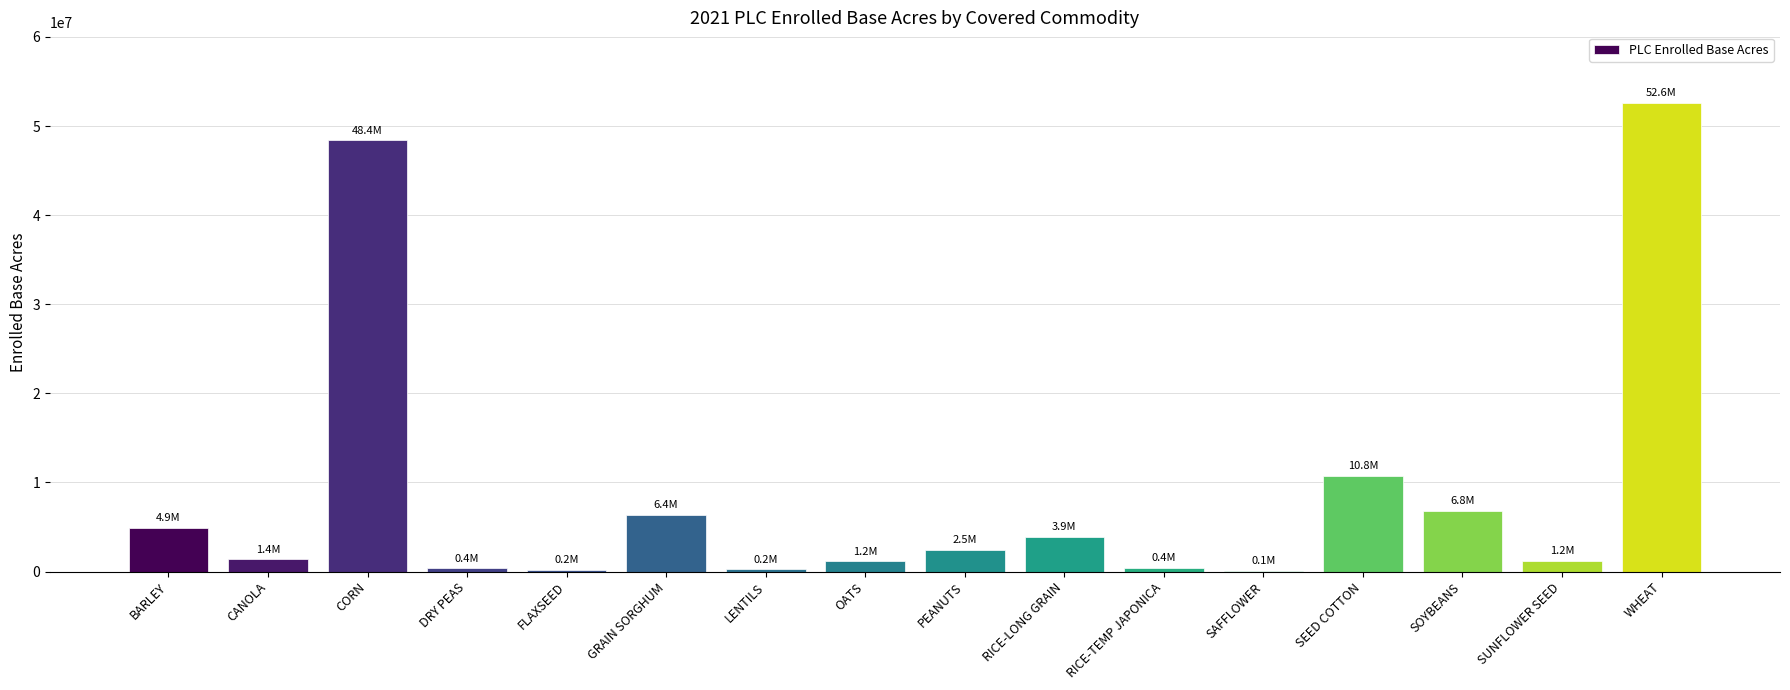

Which has a higher value, SOYBEANS or RICE-TEMP JAPONICA?

SOYBEANS